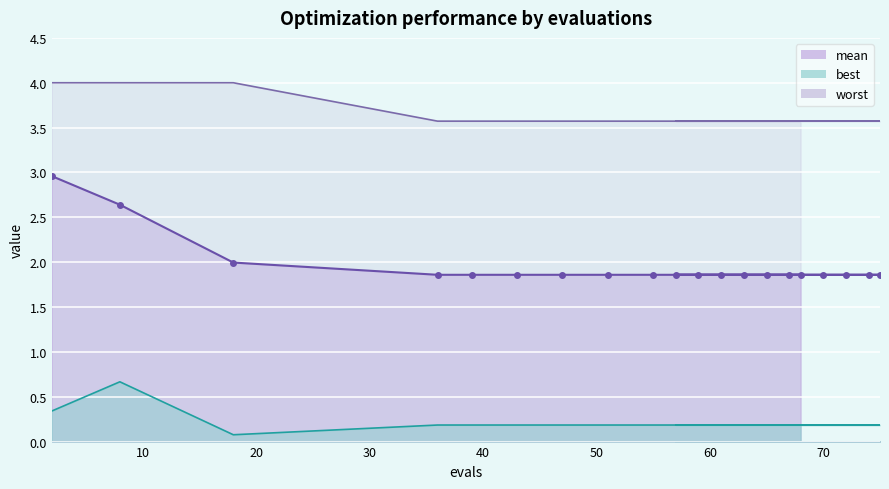

What are all the series names shown in the legend?

mean, best, worst